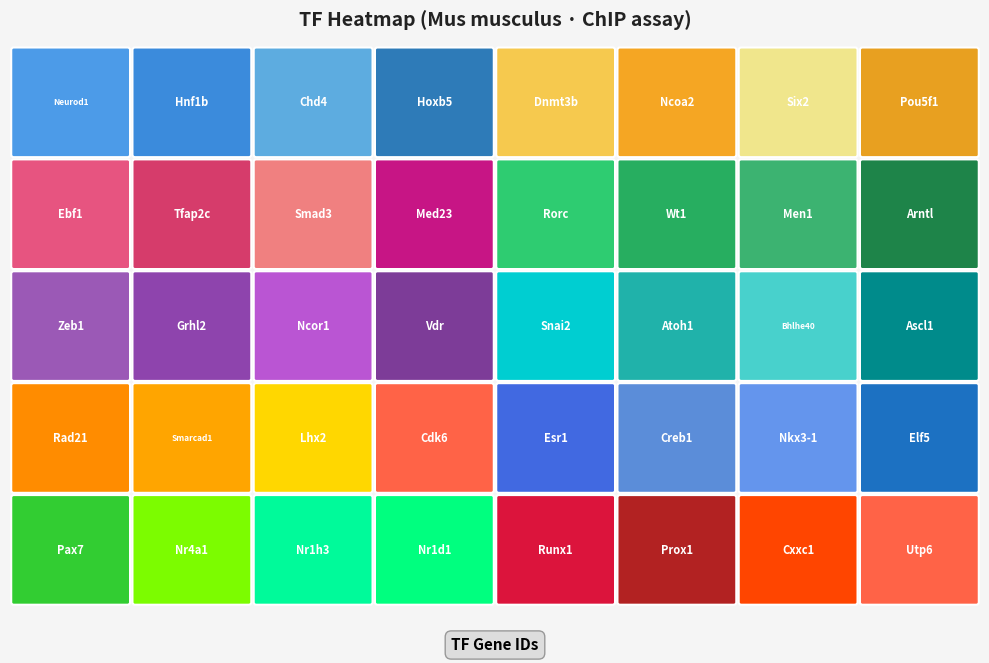

Between Creb1 and Esr1, which is larger?

Esr1